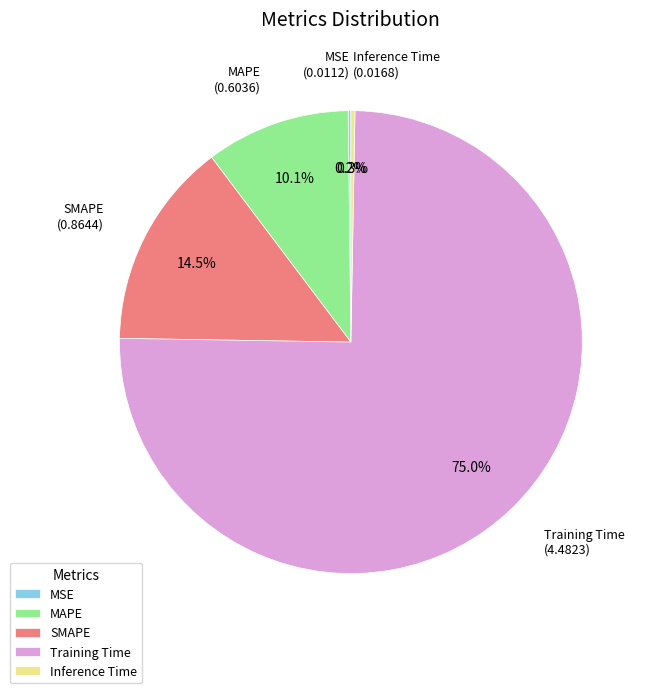

Is it true that Training Time is 75% of the pie?

True